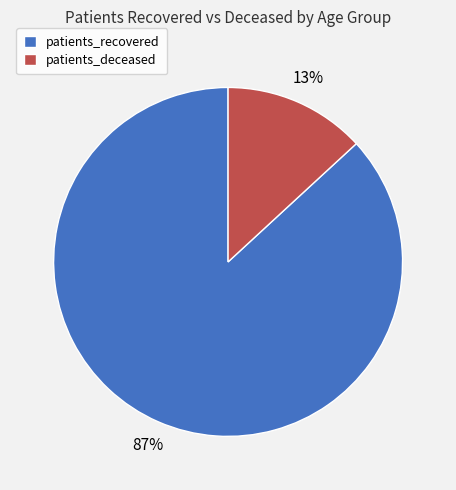

What is the largest slice in the pie chart?

patients_recovered